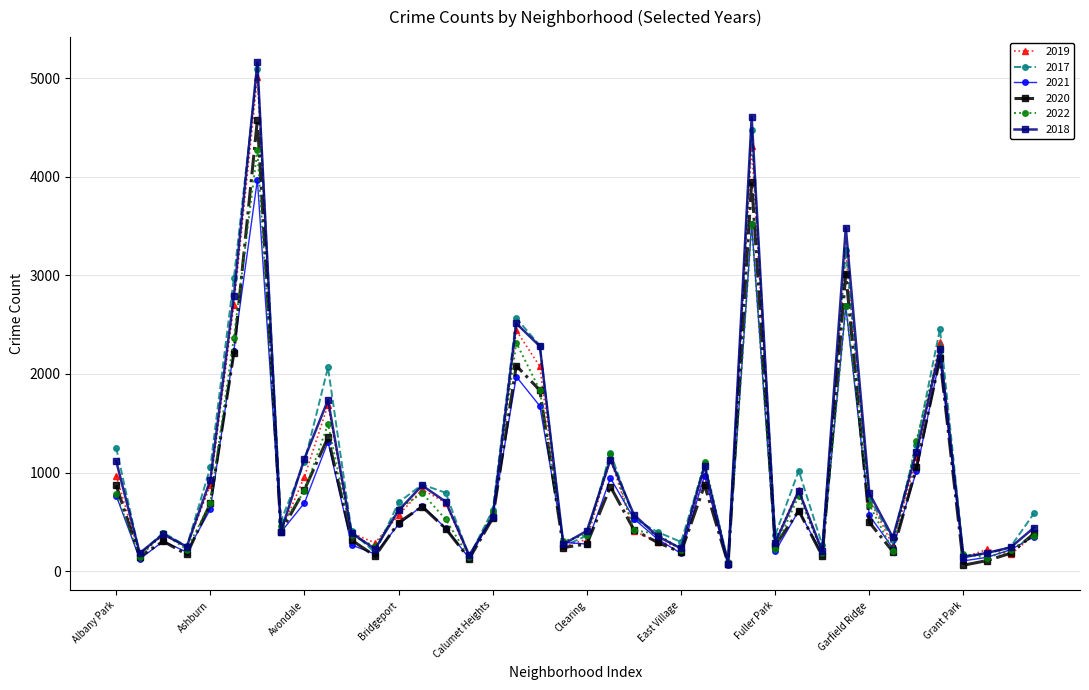

Which series has the widest spread of values?

2018